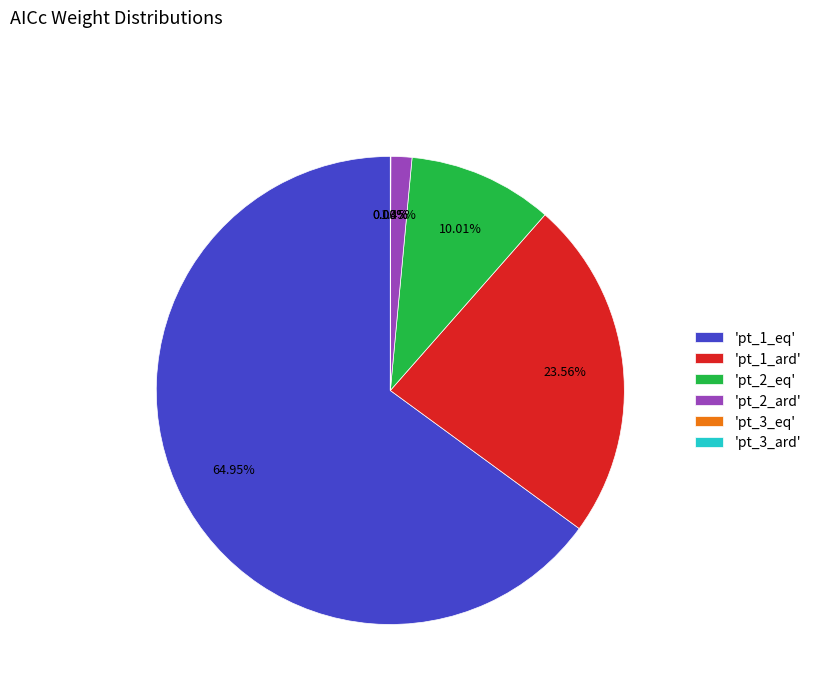

Which has a higher value, 'pt_2_ard' or 'pt_2_eq'?

'pt_2_eq'